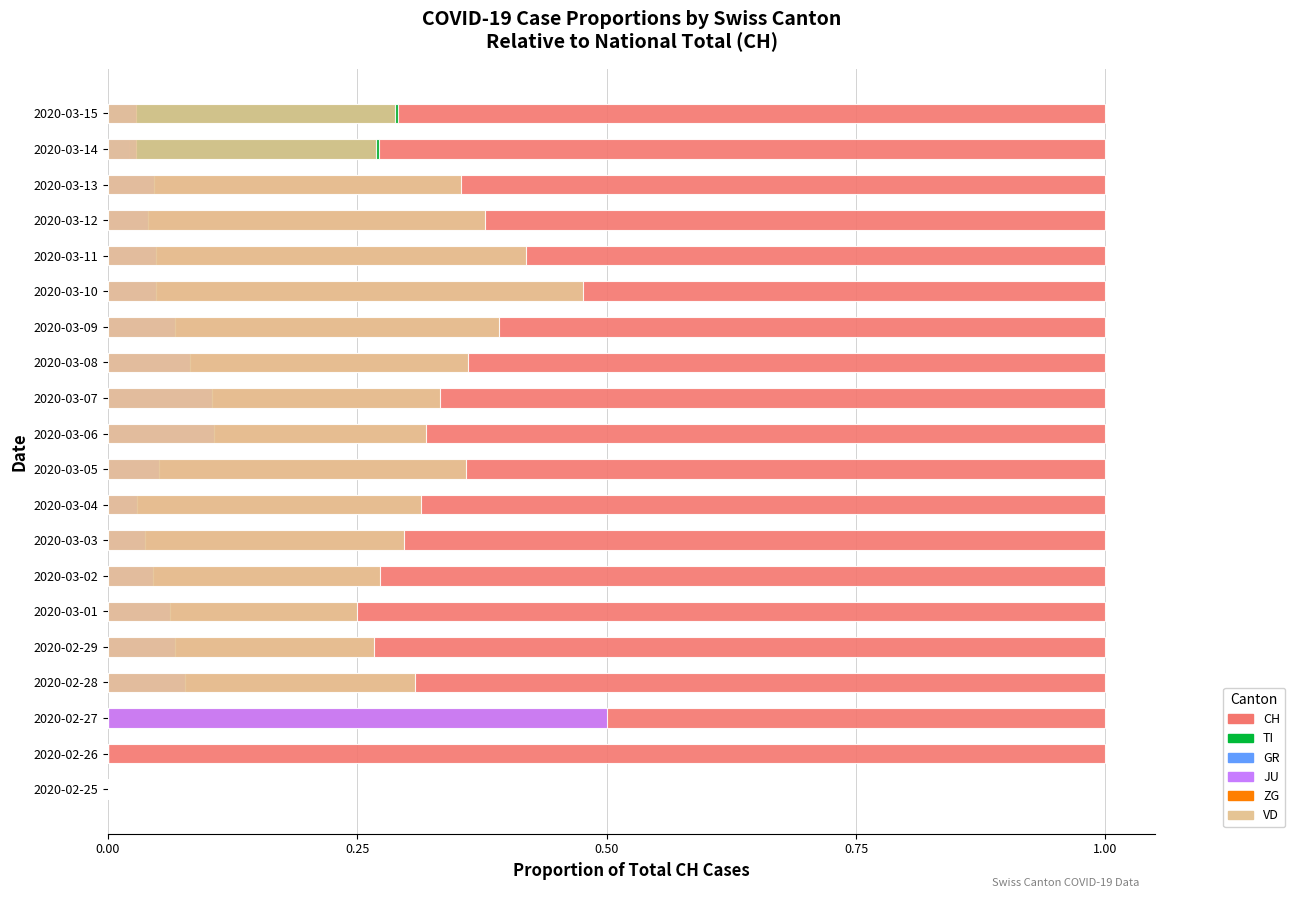

Which series has the widest spread of values?

CH